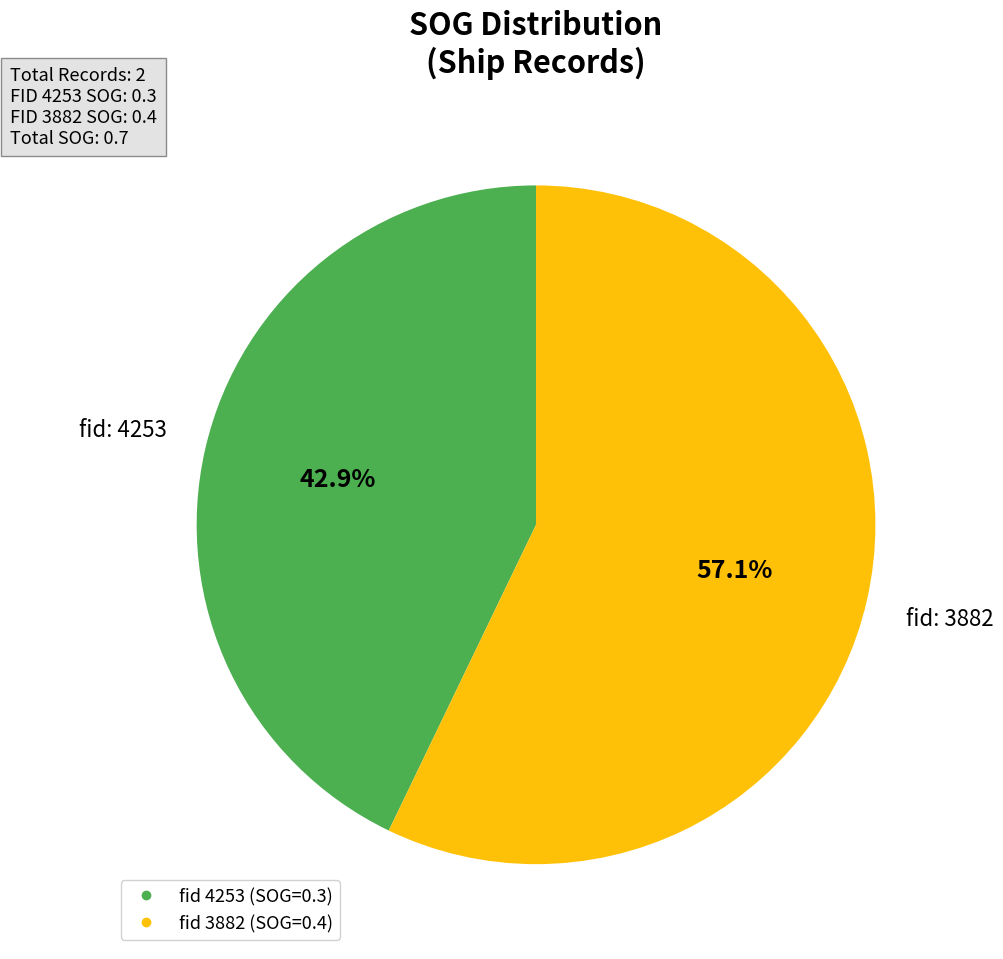

Is there a majority slice in this chart?

Yes